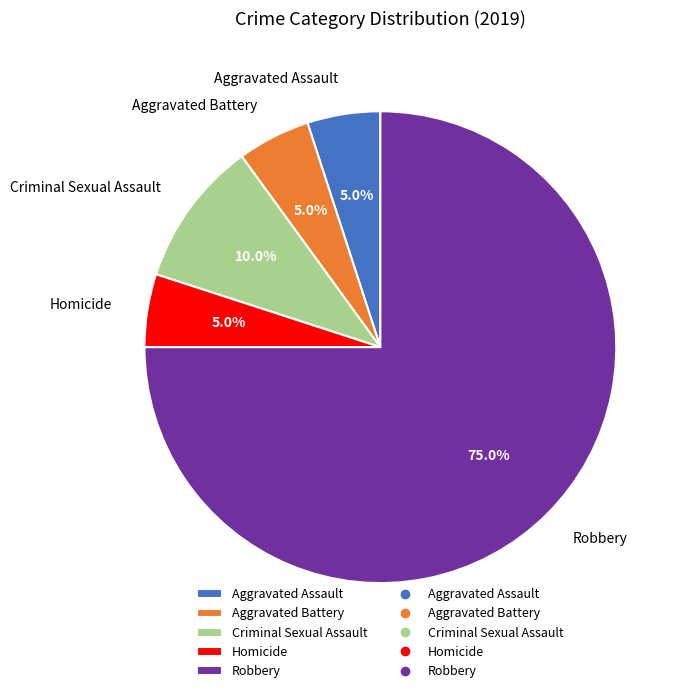

True or false: Aggravated Battery accounts for 1% of the total.

False